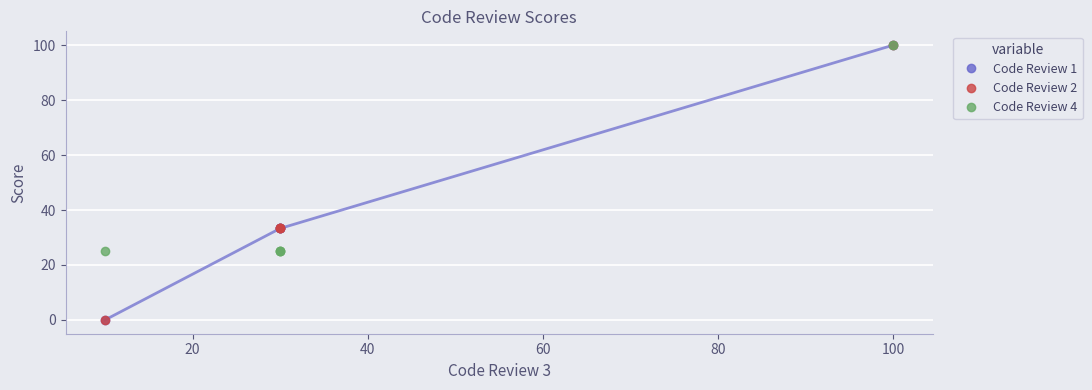

True or false: Code Review 1 and Code Review 2 intersect in this chart.

False